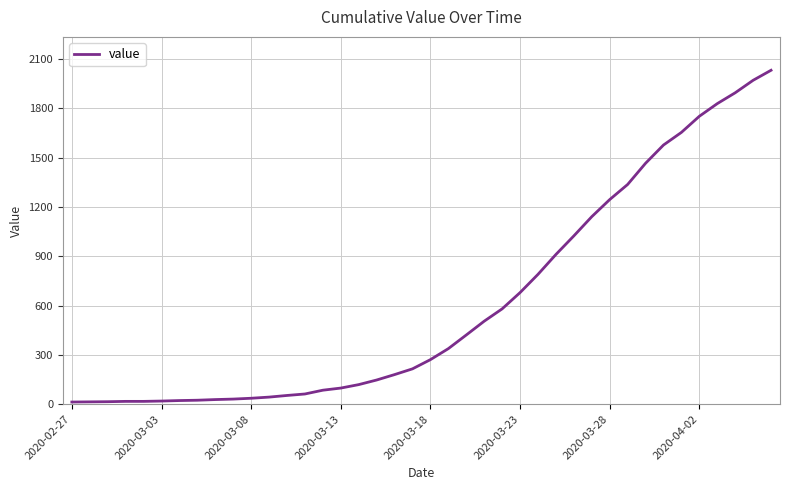

What is the difference between the maximum and second lowest values?

2018